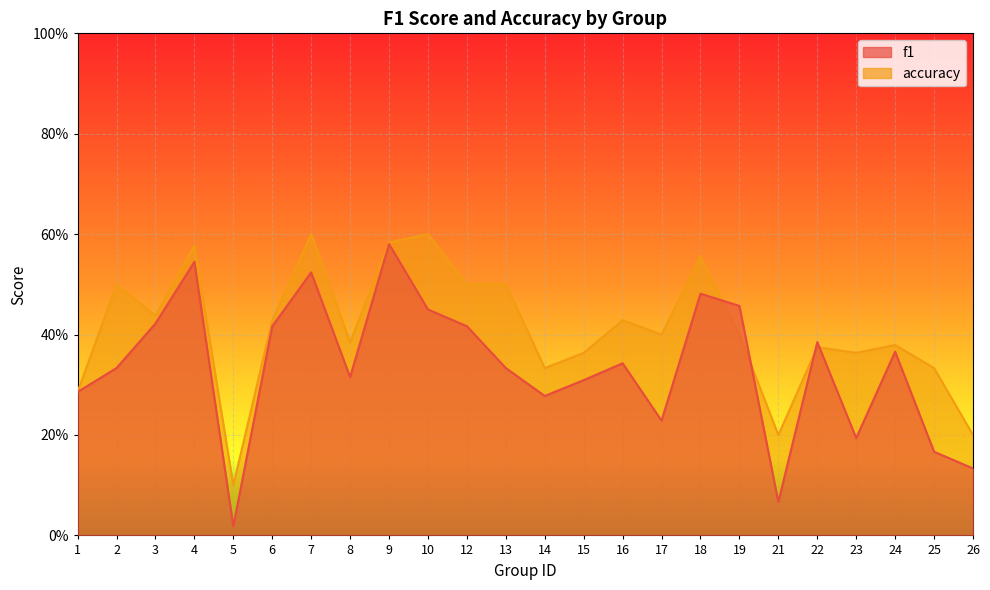

Reading left to right, transcribe all the data shown in this chart.

f1: 1=0.3	2=0.3	3=0.4	4=0.5	5=0.0	6=0.4	7=0.5	8=0.3	9=0.6	10=0.5	12=0.4	13=0.3	14=0.3	15=0.3	16=0.3	17=0.2	18=0.5	19=0.5	21=0.1	22=0.4	23=0.2	24=0.4	25=0.2	26=0.1
accuracy: 1=0.3	2=0.5	3=0.4	4=0.6	5=0.1	6=0.4	7=0.6	8=0.4	9=0.6	10=0.6	12=0.5	13=0.5	14=0.3	15=0.4	16=0.4	17=0.4	18=0.6	19=0.4	21=0.2	22=0.4	23=0.4	24=0.4	25=0.3	26=0.2